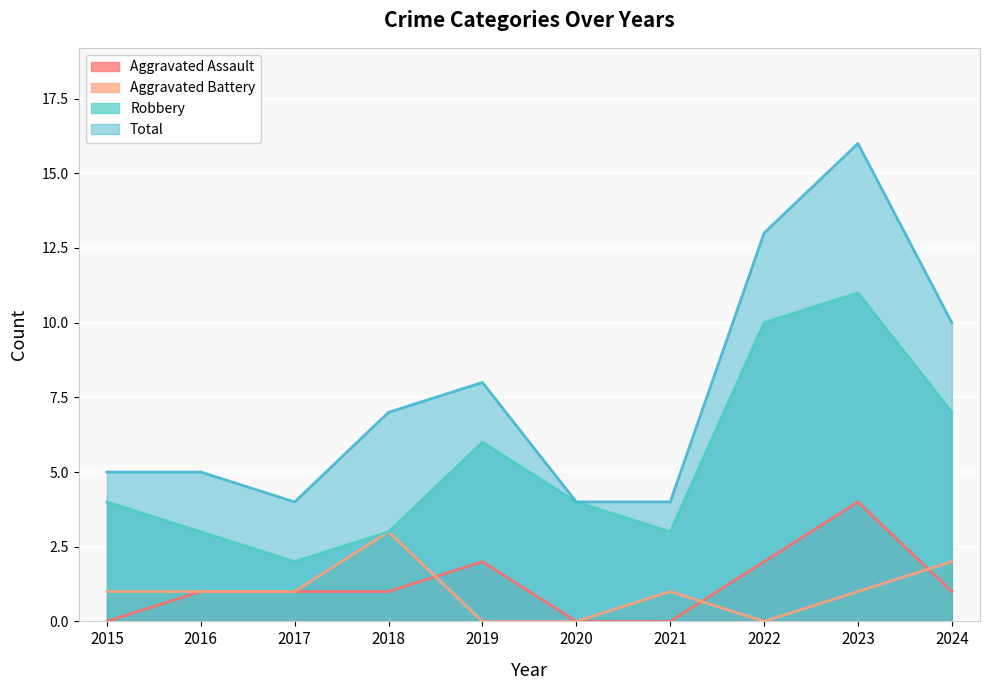

How many distinct data groups are displayed?

4